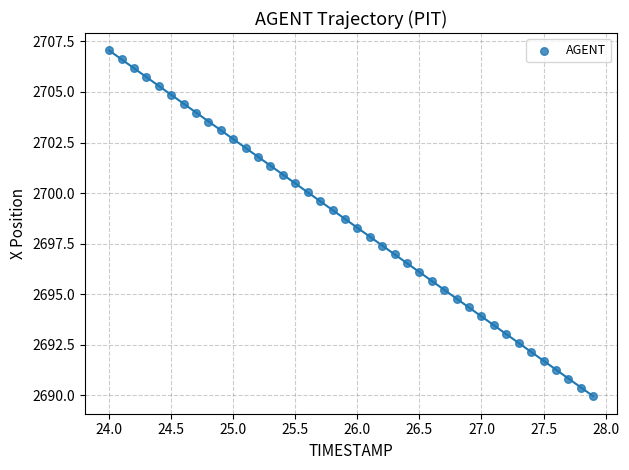

What is the range of Y values (max minus min)?

17.1